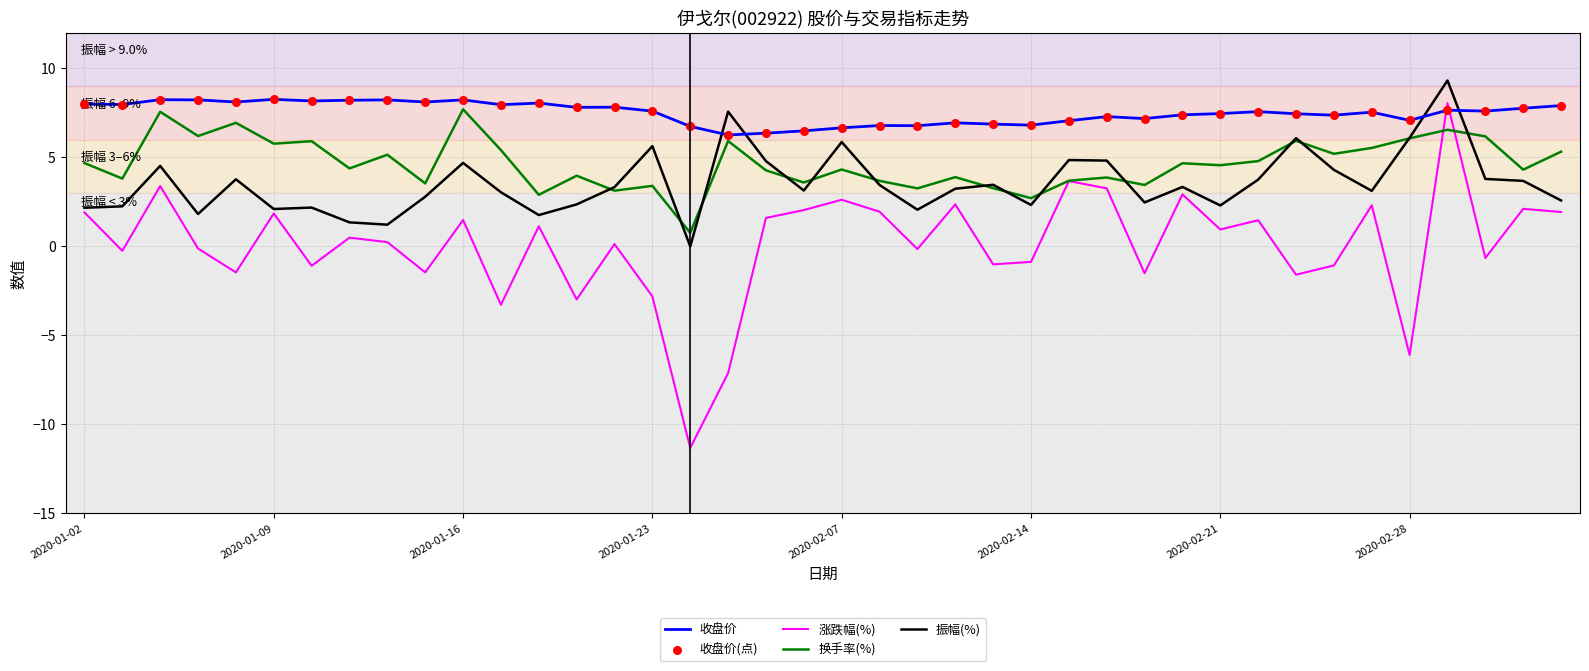

Which series has the widest spread of values?

涨跌幅(%)